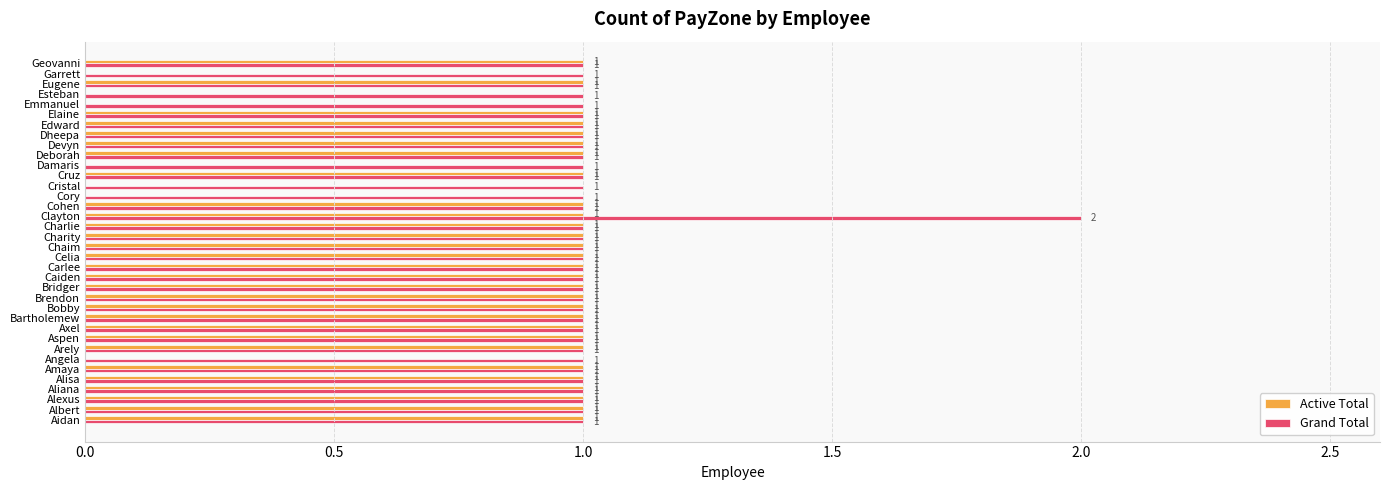

Which series changed the most between Damaris and Edward?

Active Total